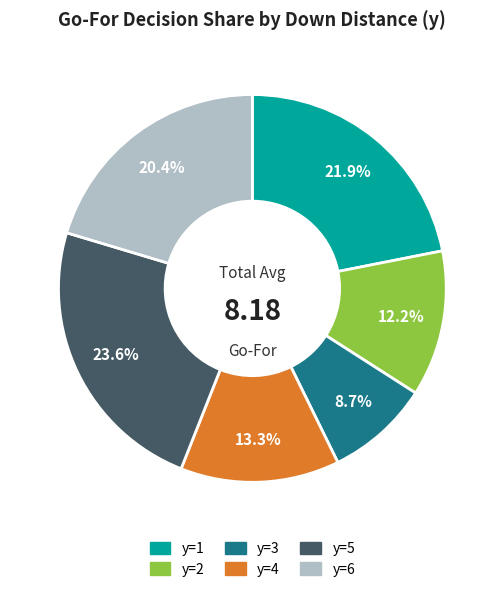

How many segments does this pie chart have?

6